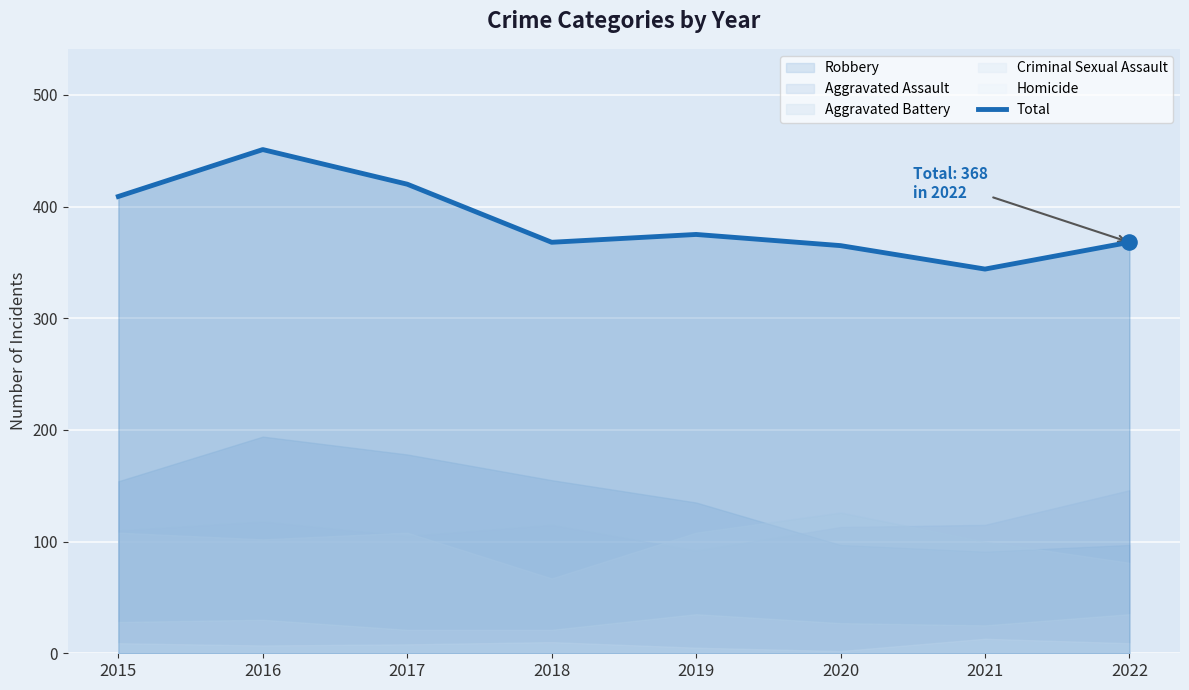

Approximately how many times larger is the value at 2020 compared to 2019?

1.0